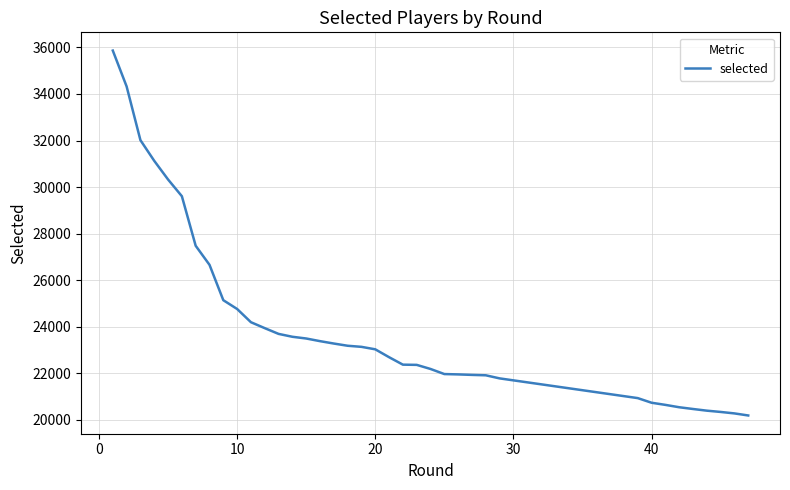

How many series are shown in this chart?

1